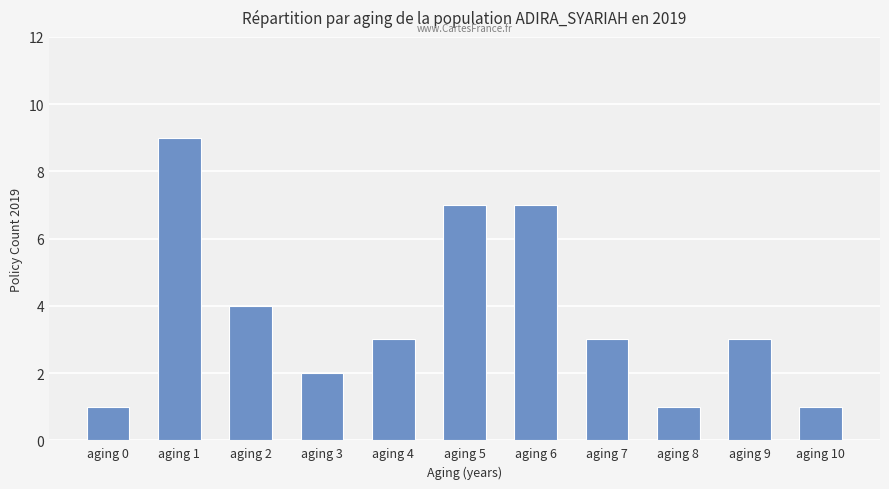

Reading left to right, transcribe all the data shown in this chart.

aging 0=1	aging 1=9	aging 2=4	aging 3=2	aging 4=3	aging 5=7	aging 6=7	aging 7=3	aging 8=1	aging 9=3	aging 10=1